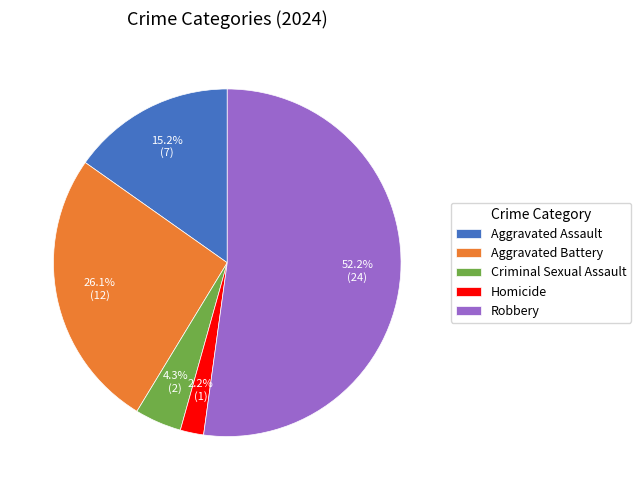

Does Robbery represent more than half of the total?

Yes